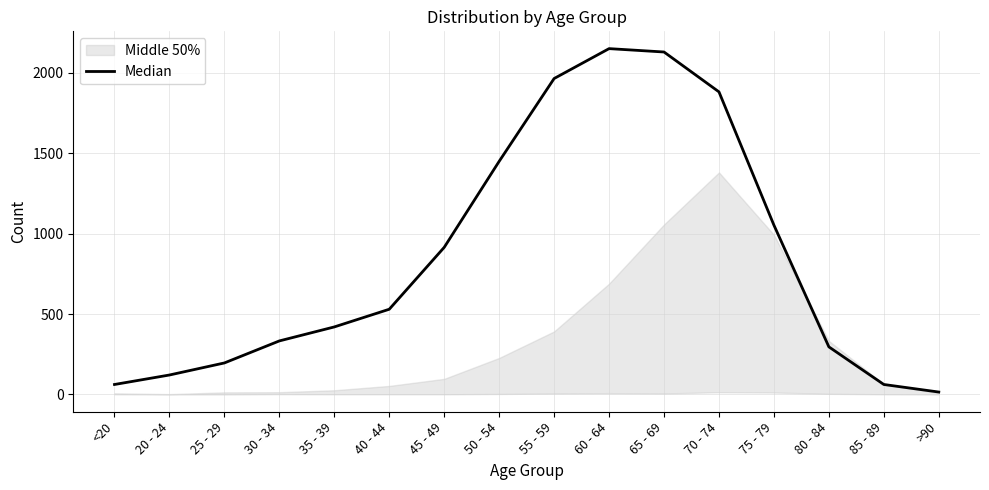

Which category has the lowest value across all series?

>90